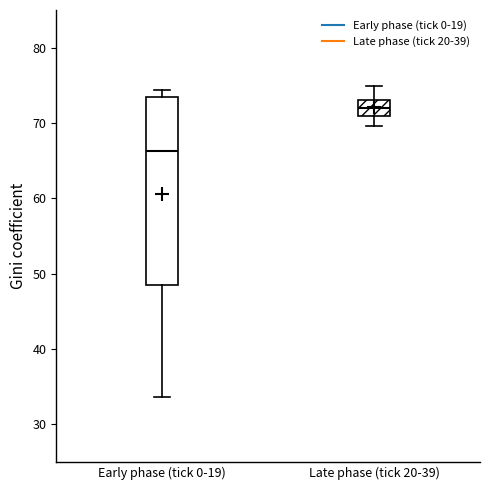

Reading left to right, read every box against the y-axis: the position of its median line, the range the box covers, and the ends of its whiskers. The values are not printed on the chart, so give them approximately, as read against the axis.

Early phase (tick 0-19): median 66, box 48 to 73, whiskers 34 to 74
Late phase (tick 20-39): median 72, box 71 to 73, whiskers 70 to 75